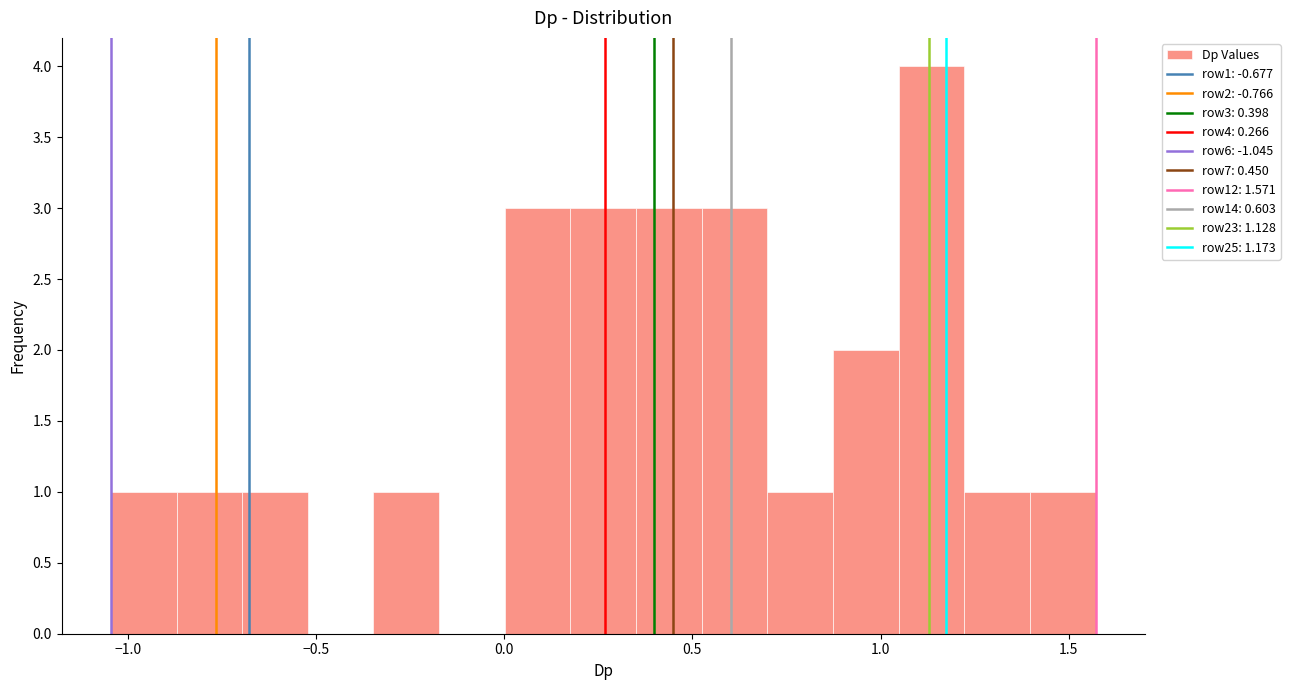

Read against the x-axis, roughly where is the centre of the tallest bar?

1.15